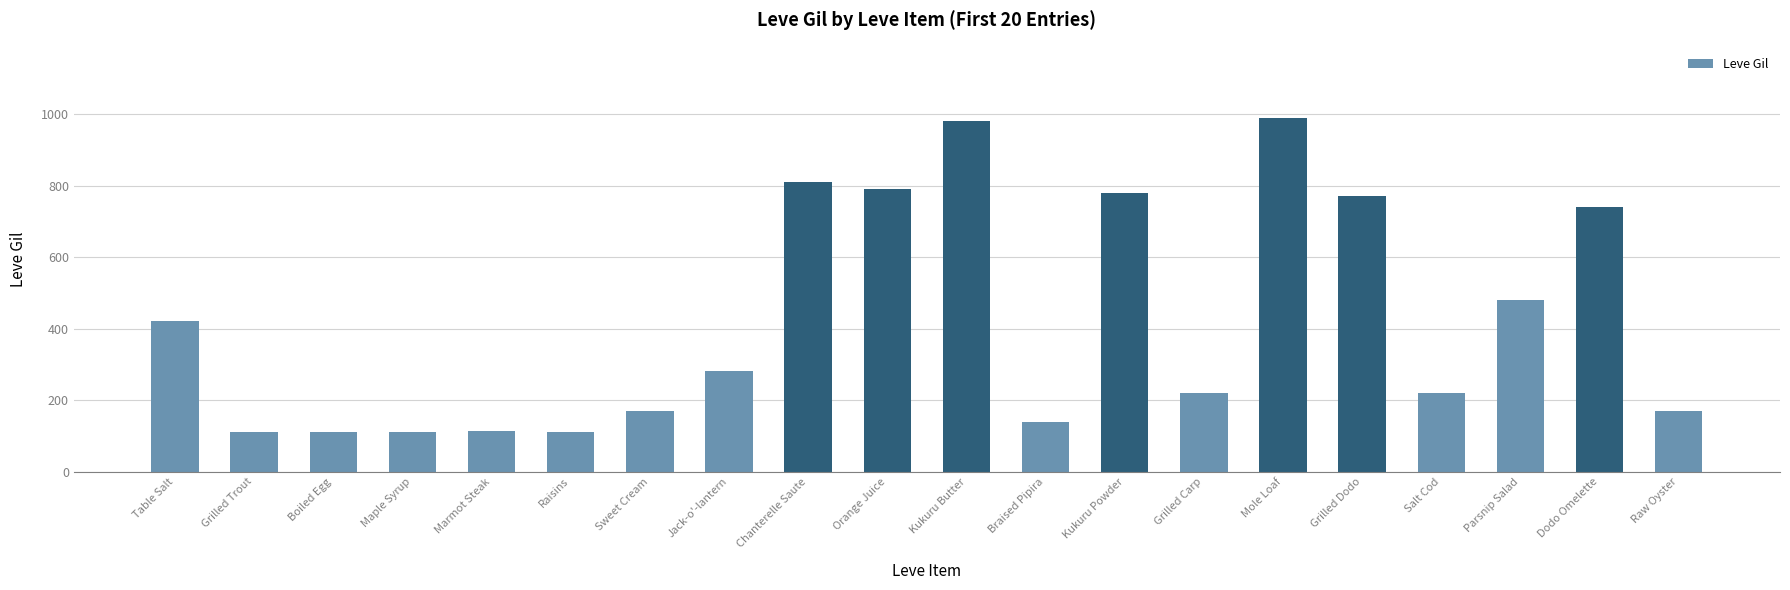

Count the number of data series in this chart.

1